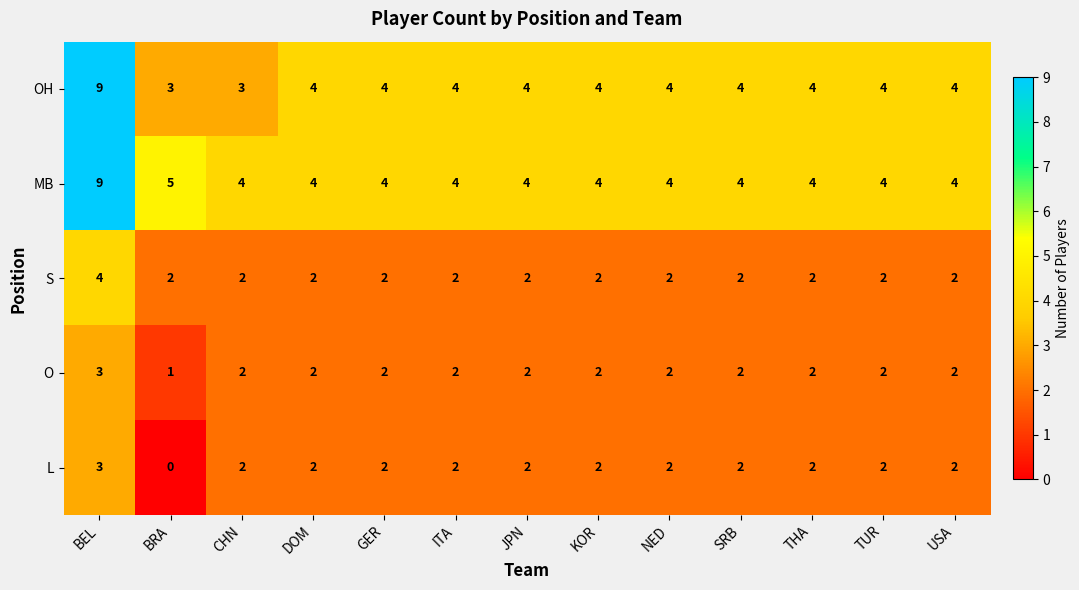

Count the L values in the range 2 to 3.

12